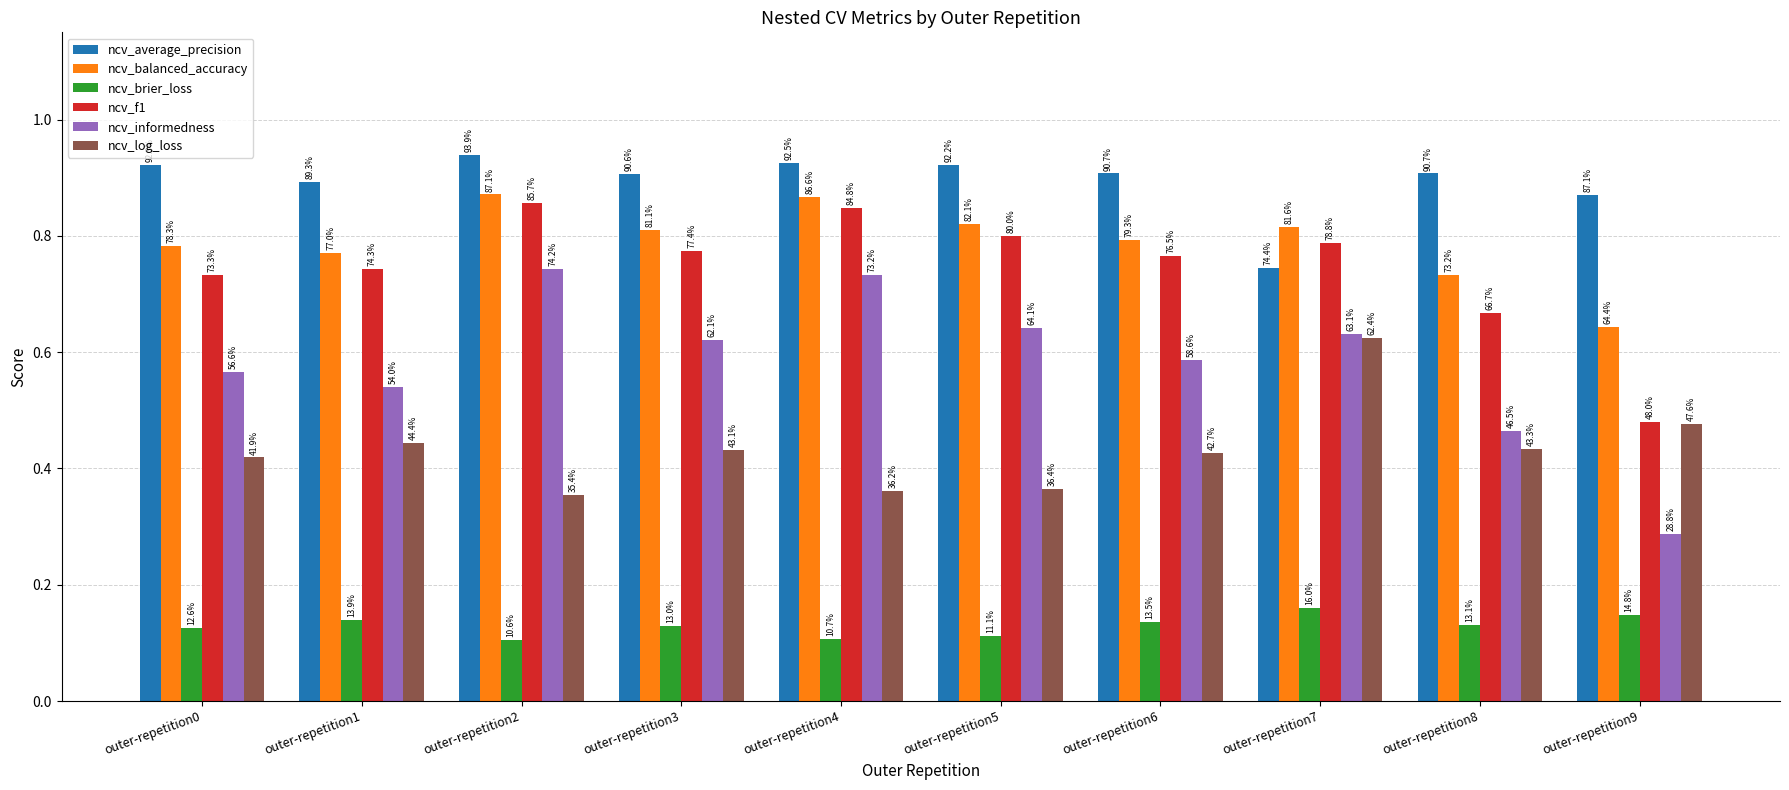

How many bars are there in each group?

6